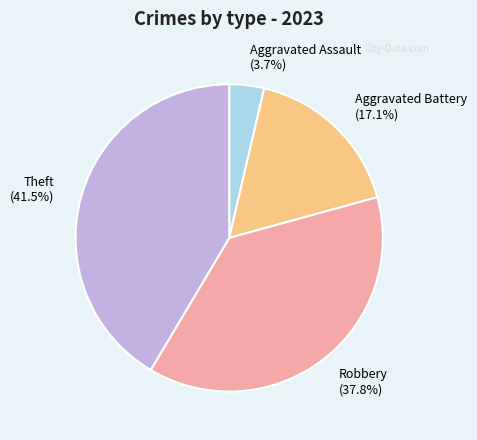

How many segments does this pie chart have?

4